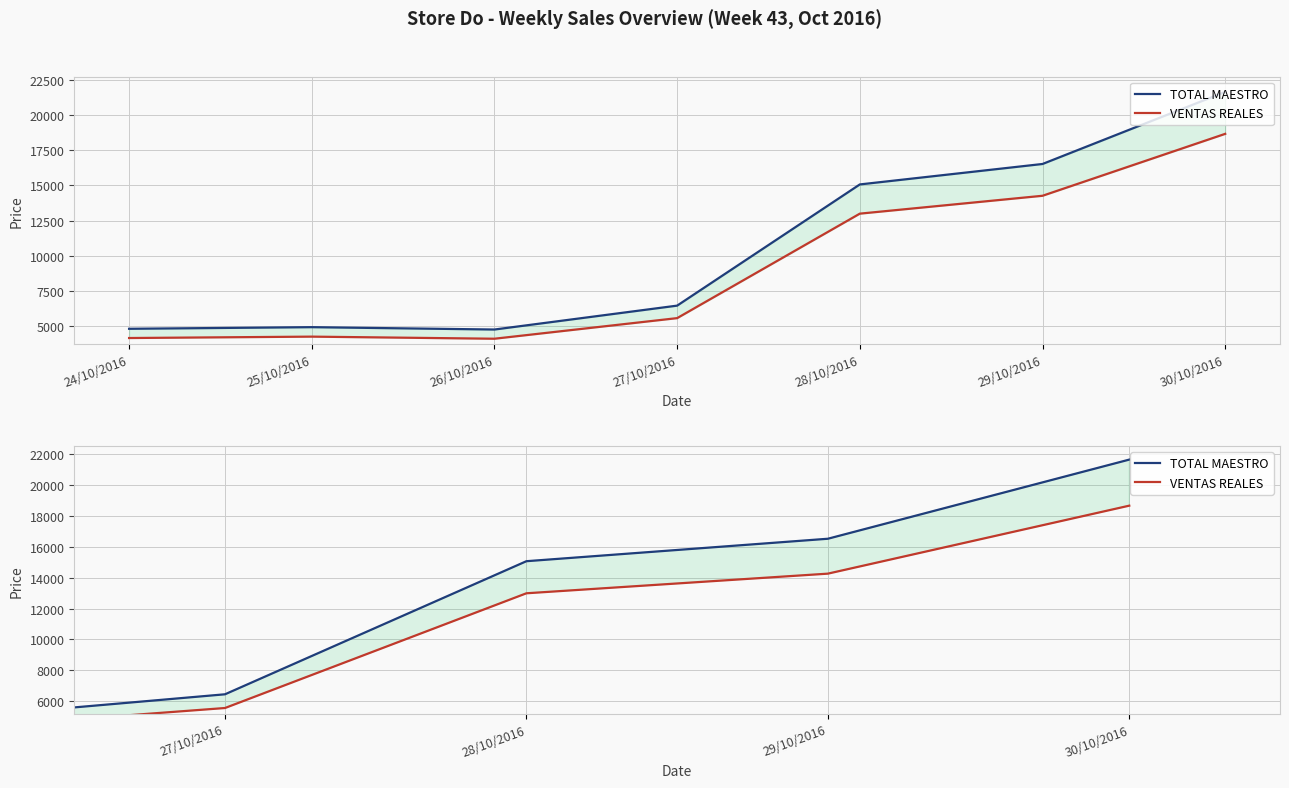

True or false: TOTAL MAESTRO has a value of 15068.0 at 28/10/2016.

True